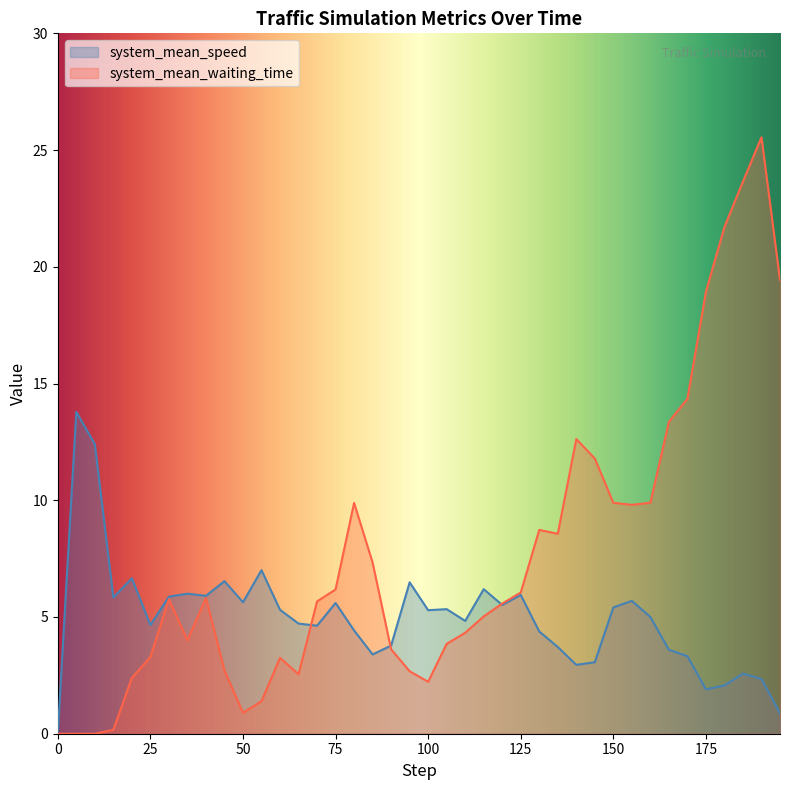

The value of system_mean_waiting_time at 65 is 2.5. True or false?

True